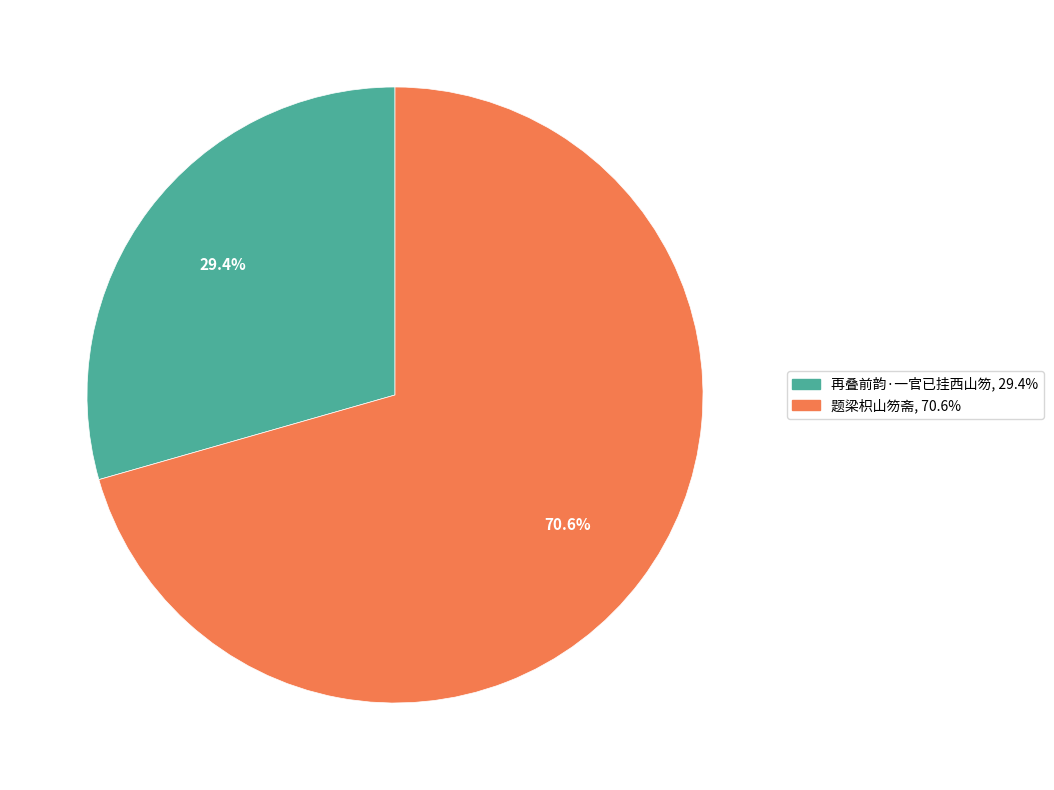

To the nearest percent, what is the difference between the largest and smallest slice percentages?

41%